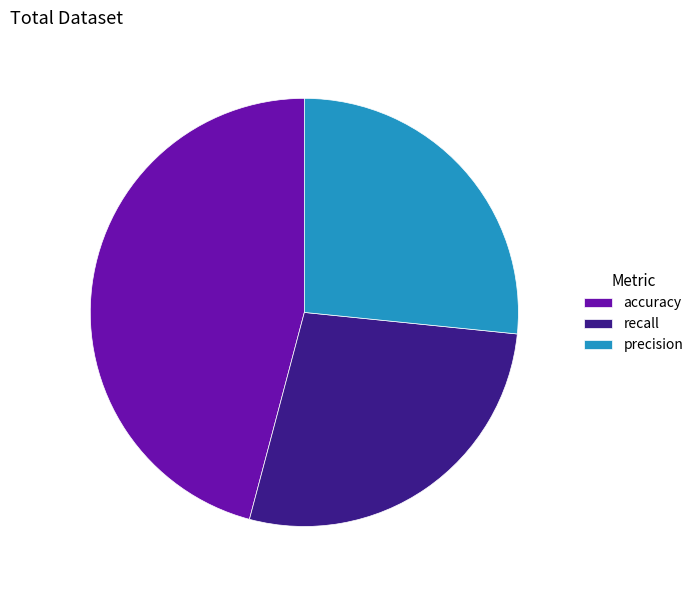

Which slice is the smallest?

precision